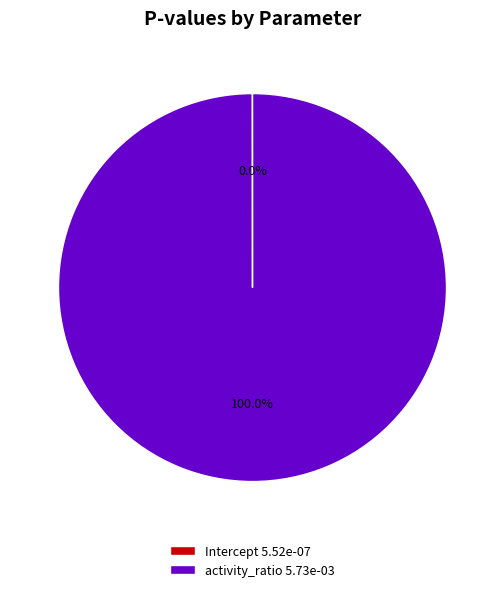

Is there a majority slice in this chart?

Yes